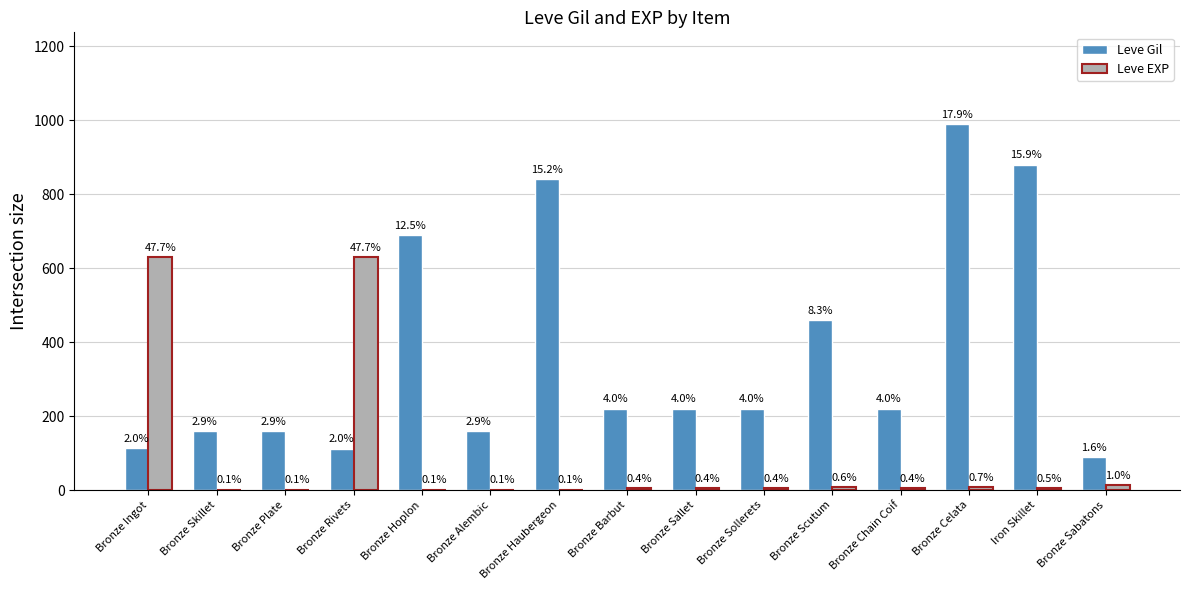

At which label does Leve Gil first exceed 220?

Bronze Hoplon